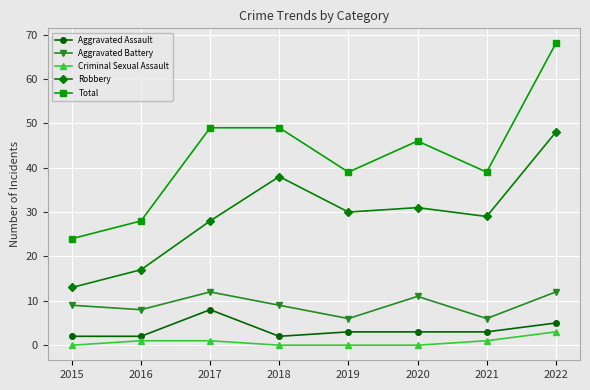

What is the greatest value displayed?

68